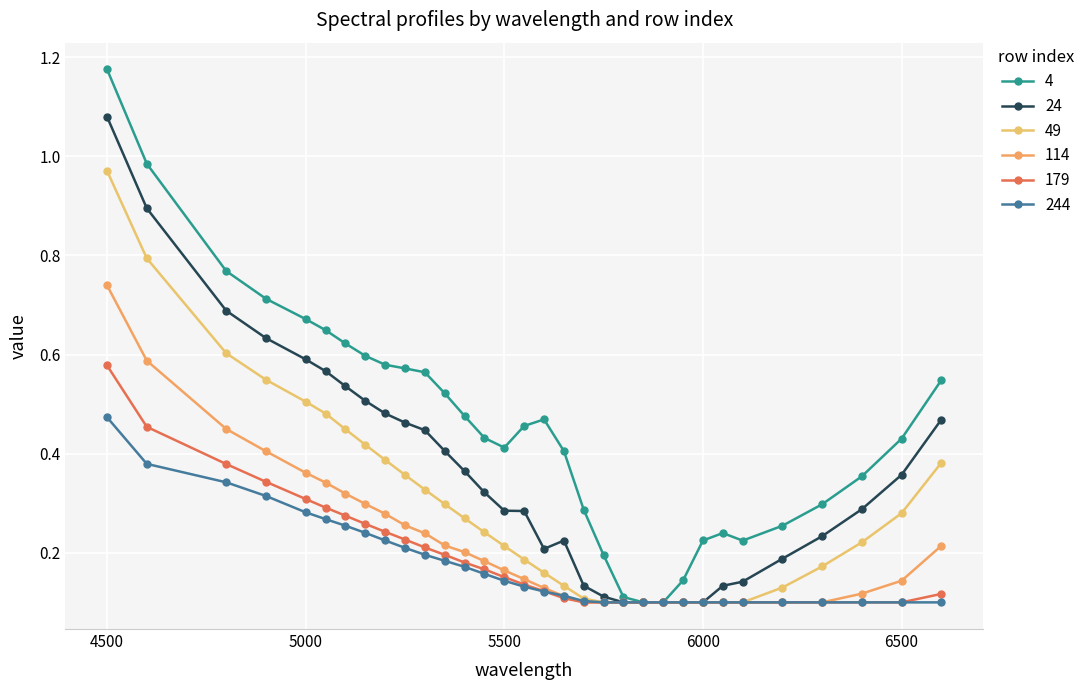

What are all the series names shown in the legend?

4, 24, 49, 114, 179, 244